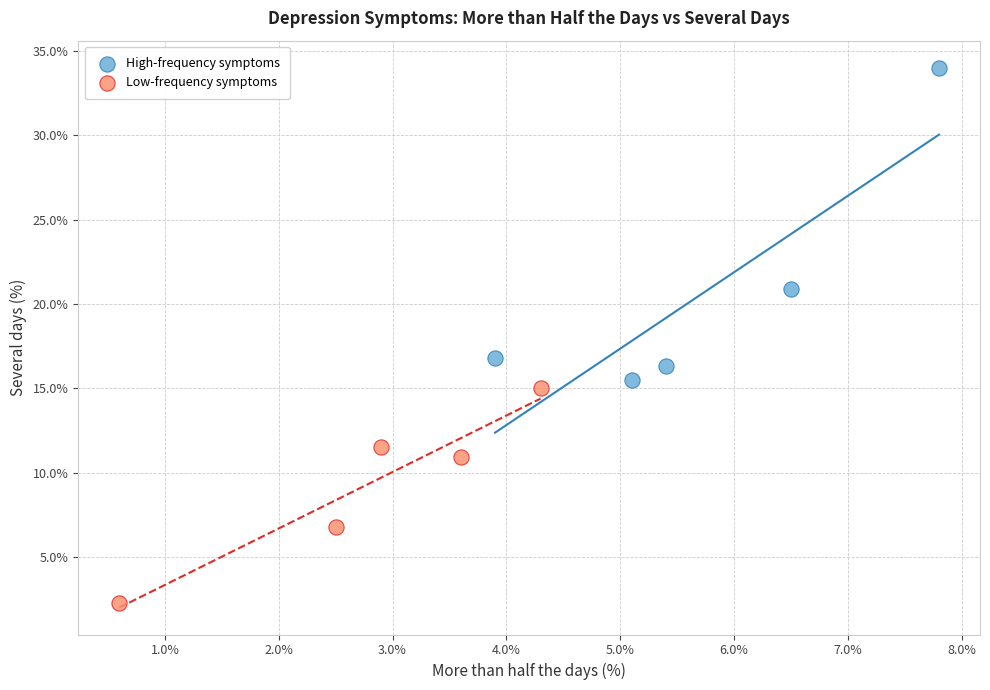

Which series has the largest Y range (max minus min)?

High-frequency symptoms